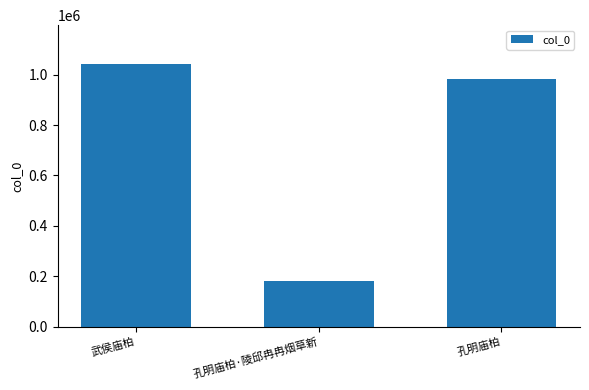

What is the change in value from 武侯庙柏 to 孔明庙柏?

-56519